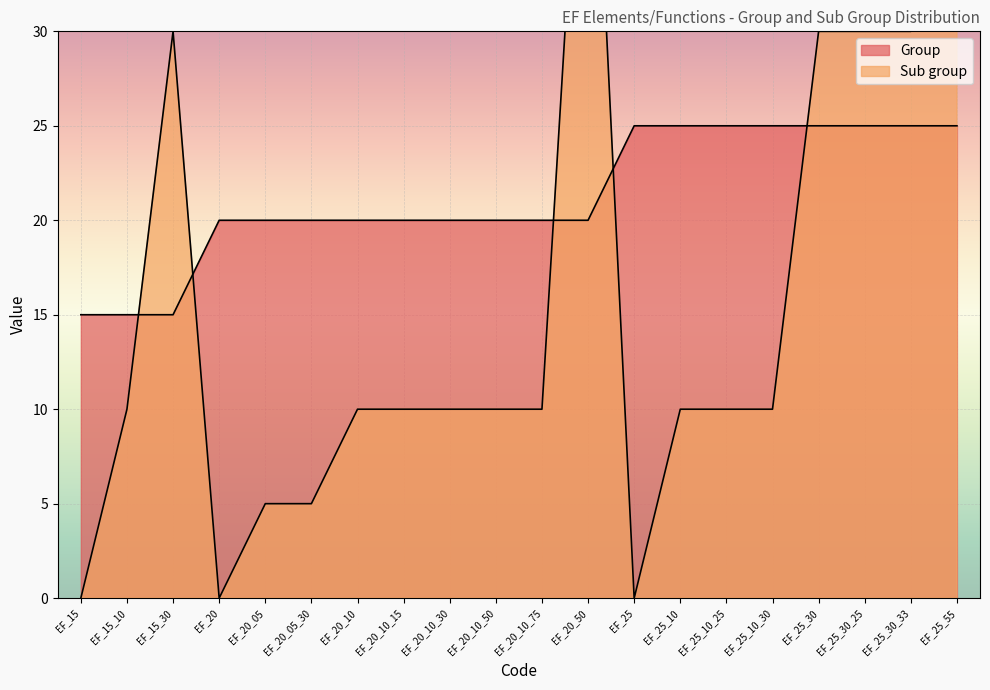

What is the difference between the second highest and minimum values in the Group series?

10